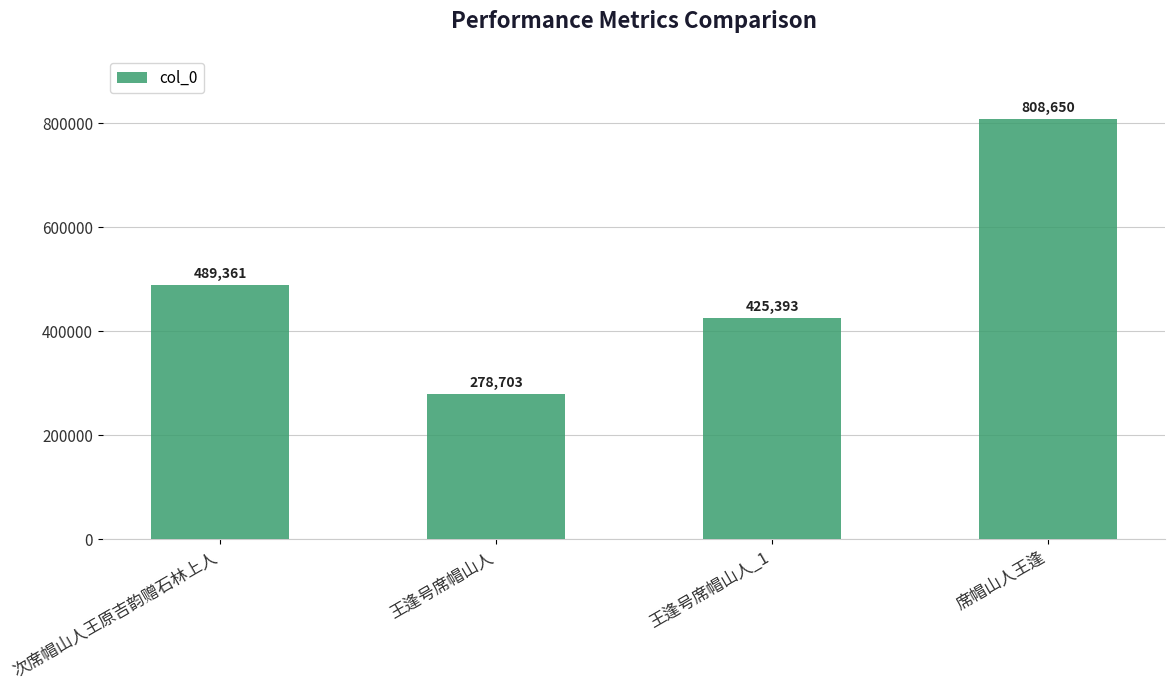

What is the approximate value at 王逢号席帽山人_1, to the nearest 10?

425390